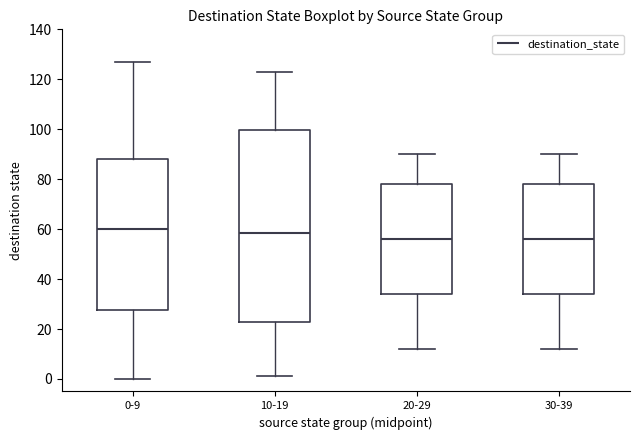

Reading left to right, transcribe this box plot: for each box, give where its median line is, the range the box spans, and where its two whiskers end, as read against the y-axis. The values are not printed on the chart, so give them approximately, as read against the axis.

0-9: median 60, box 28 to 88, whiskers 0 to 128
10-19: median 58, box 24 to 100, whiskers 2 to 124
20-29: median 56, box 34 to 78, whiskers 12 to 90
30-39: median 56, box 34 to 78, whiskers 12 to 90